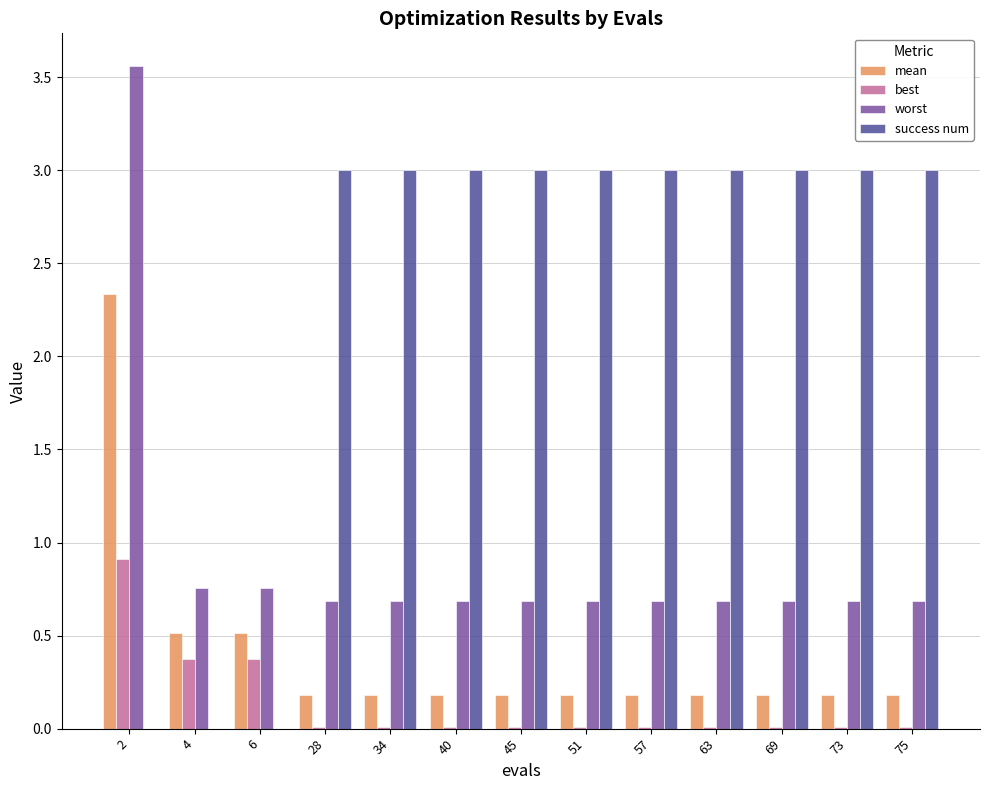

At which category does the chart reach its peak across all series?

2